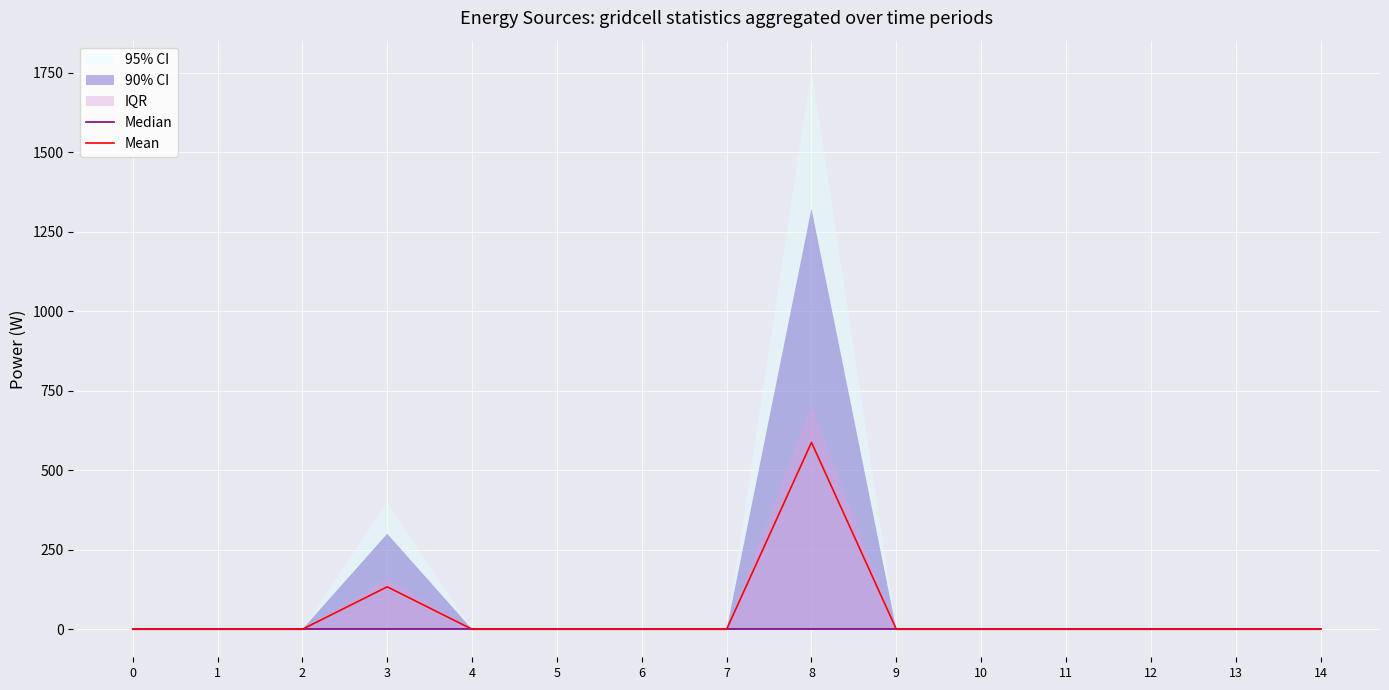

True or false: Median and Mean cross at least once.

False